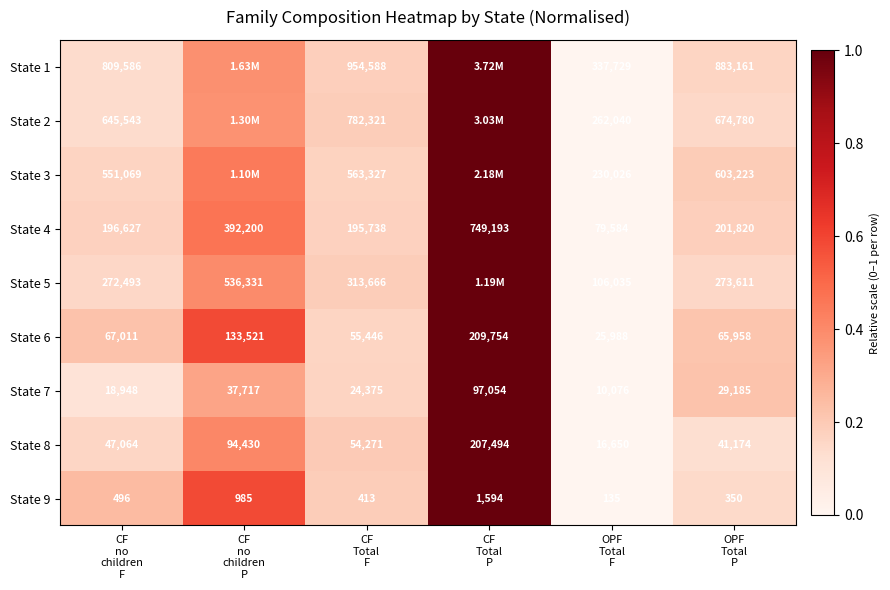

Count the State 6 values in the range 0 to 1.

6